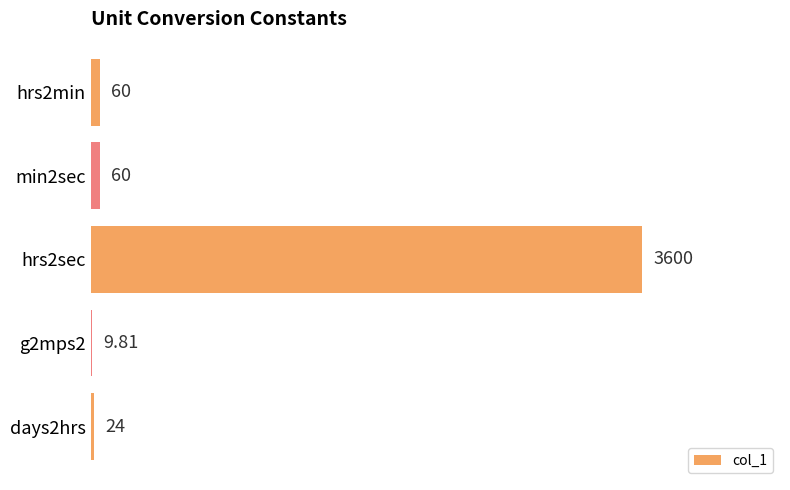

Which has a higher value, hrs2min or g2mps2?

hrs2min